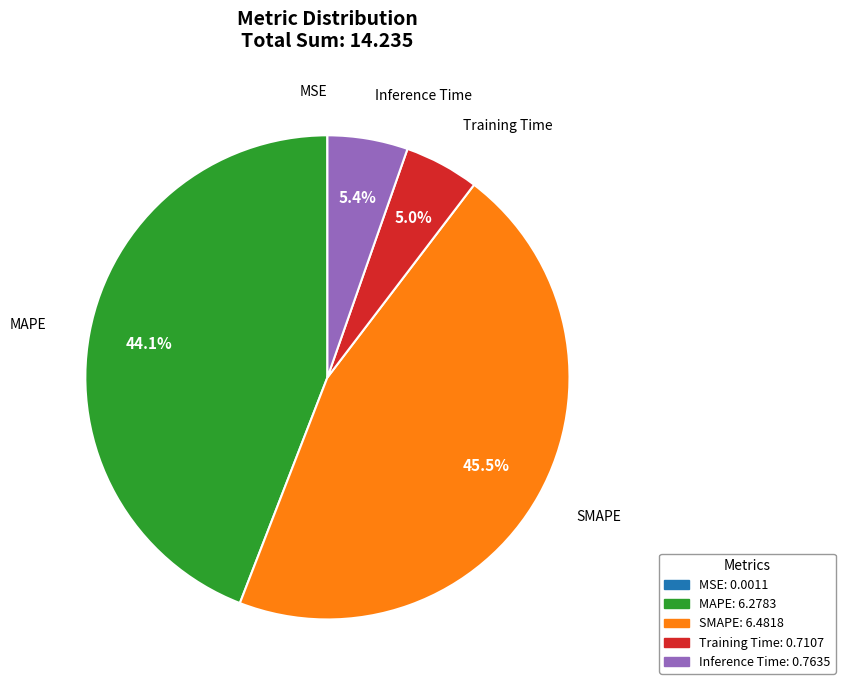

What portion of the pie excludes Training Time?

95.0%